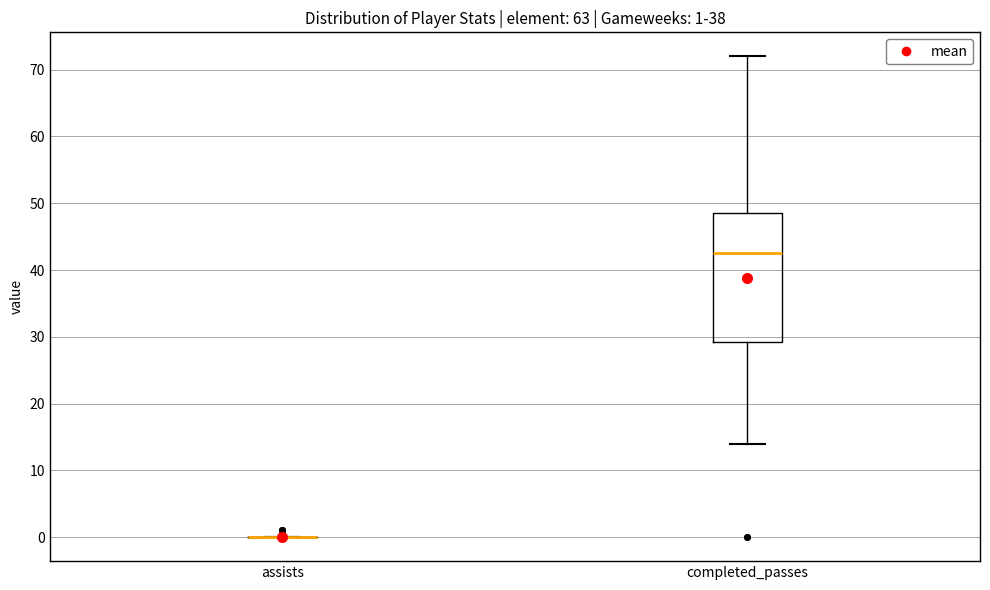

Comparing the boxes themselves (not the whiskers), which one is the tallest?

completed_passes